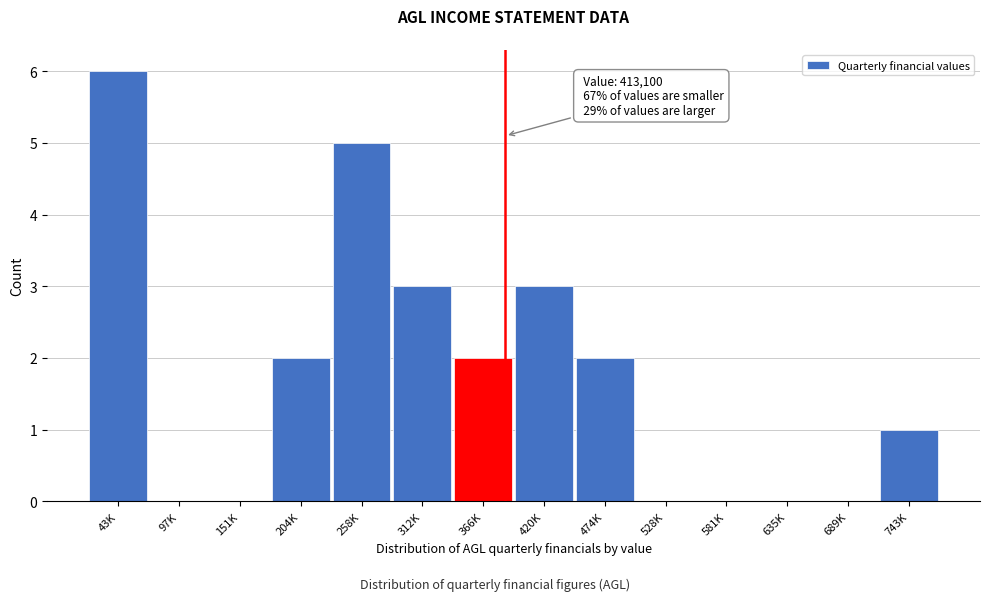

Reading left to right, what are all the values shown in this chart?

43K=6	97K=0	151K=0	204K=2	258K=5	312K=3	366K=2	420K=3	474K=2	528K=0	581K=0	635K=0	689K=0	743K=1